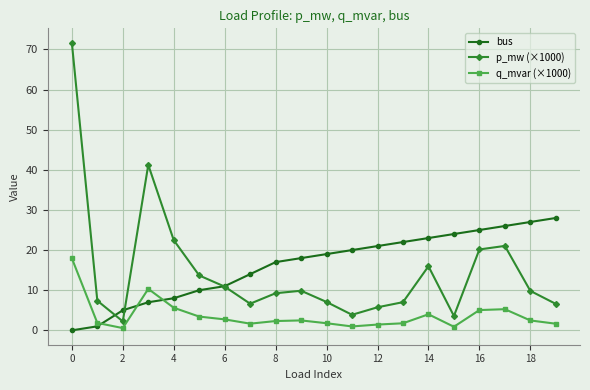

True or false: q_mvar (×1000) and p_mw (×1000) cross at least once.

False